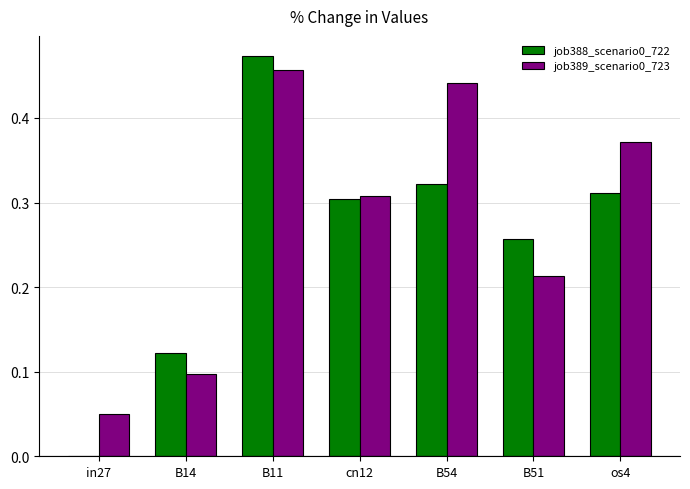

Where is job388_scenario0_722 nearest to the value 0?

in27